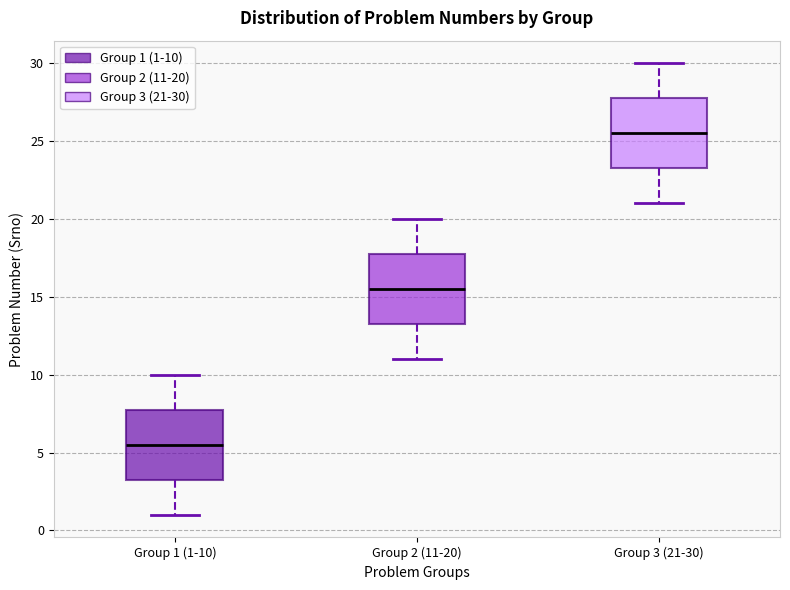

Where does the median line of the box for Group 2 (11-20) sit on the y-axis? The values are not printed on the chart, so give them approximately, as read against the axis.

15.5